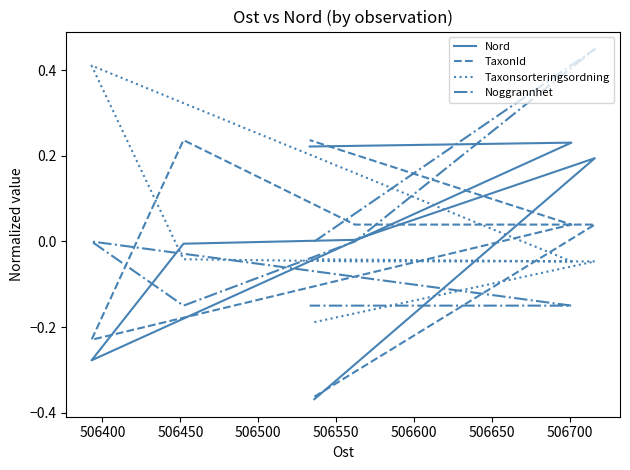

What is the spread (max minus min) of values at 506550?

0.7